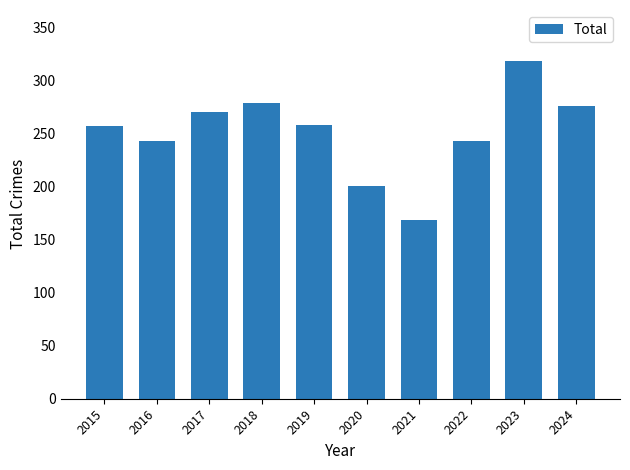

How many values are below 258?

5